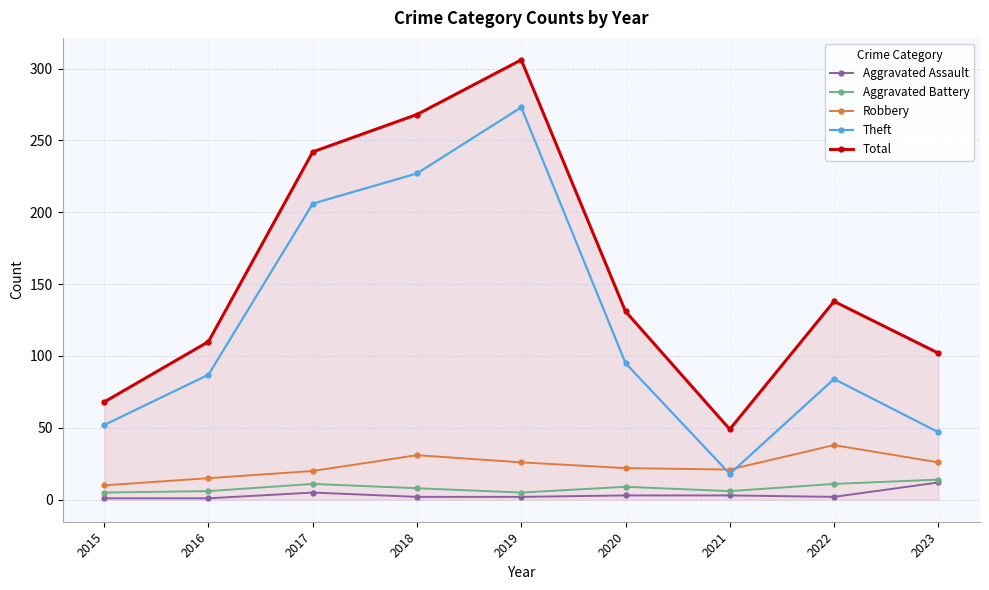

At which label is Theft closest to 145?

2020